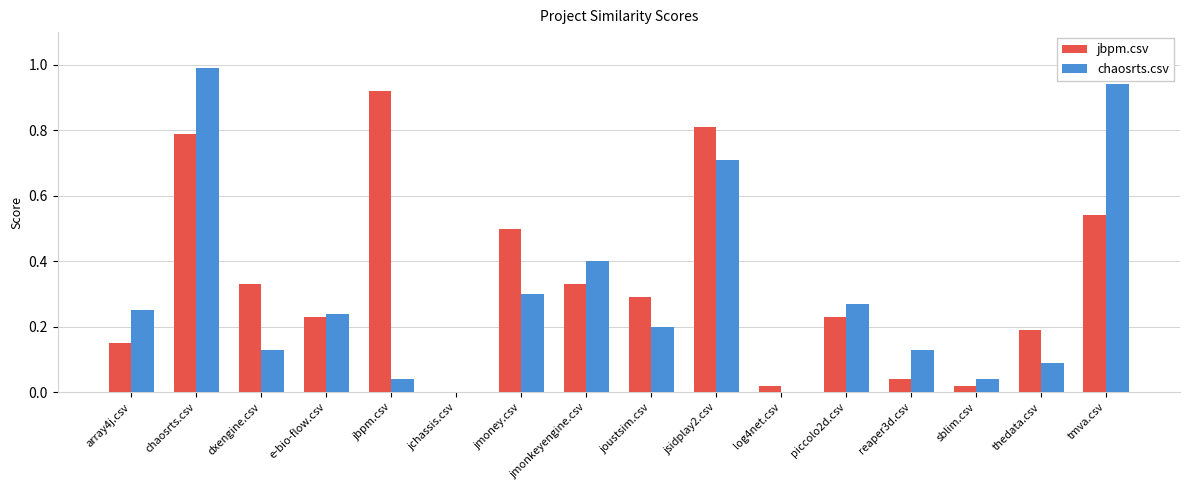

Is the value of chaosrts.csv at jchassis.csv greater than the value of jbpm.csv at thedata.csv?

No